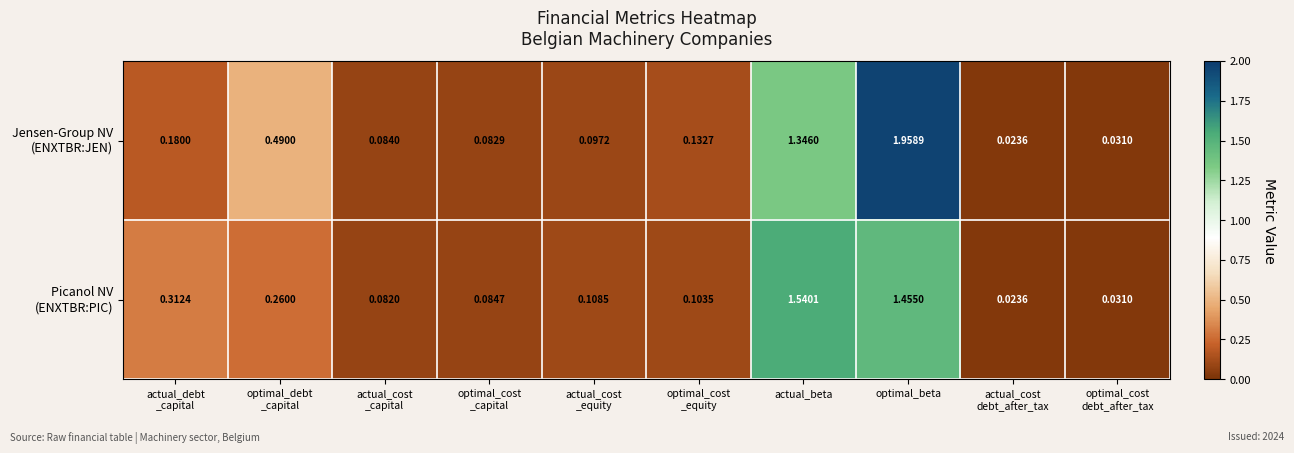

At which category is the sum across all series the highest?

optimal_beta